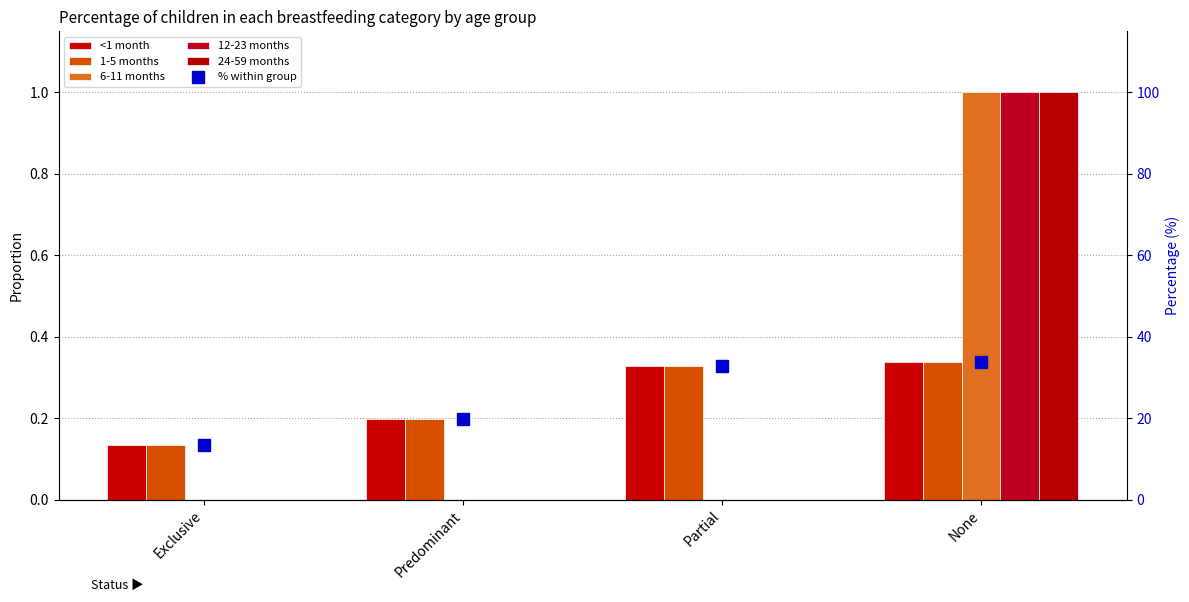

Which series has the largest range (max minus min)?

% within group